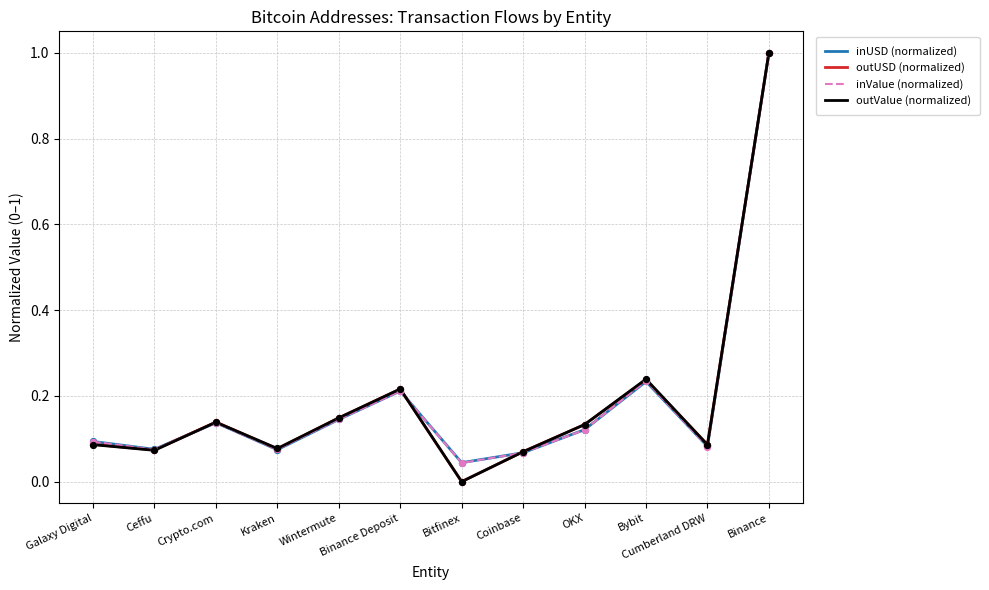

At which category is the sum across all series the highest?

Binance